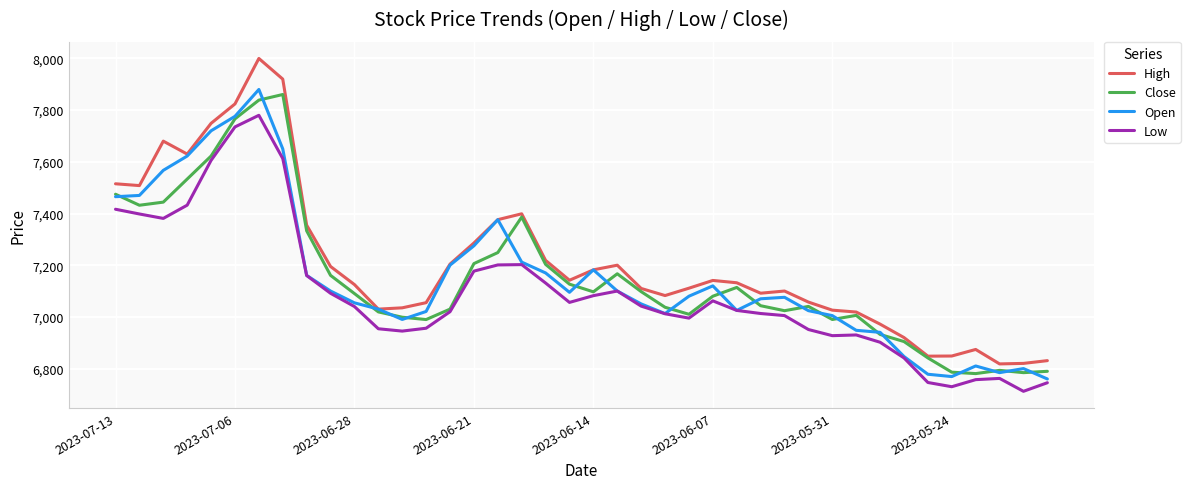

What is the maximum value shown in the chart?

7999.9